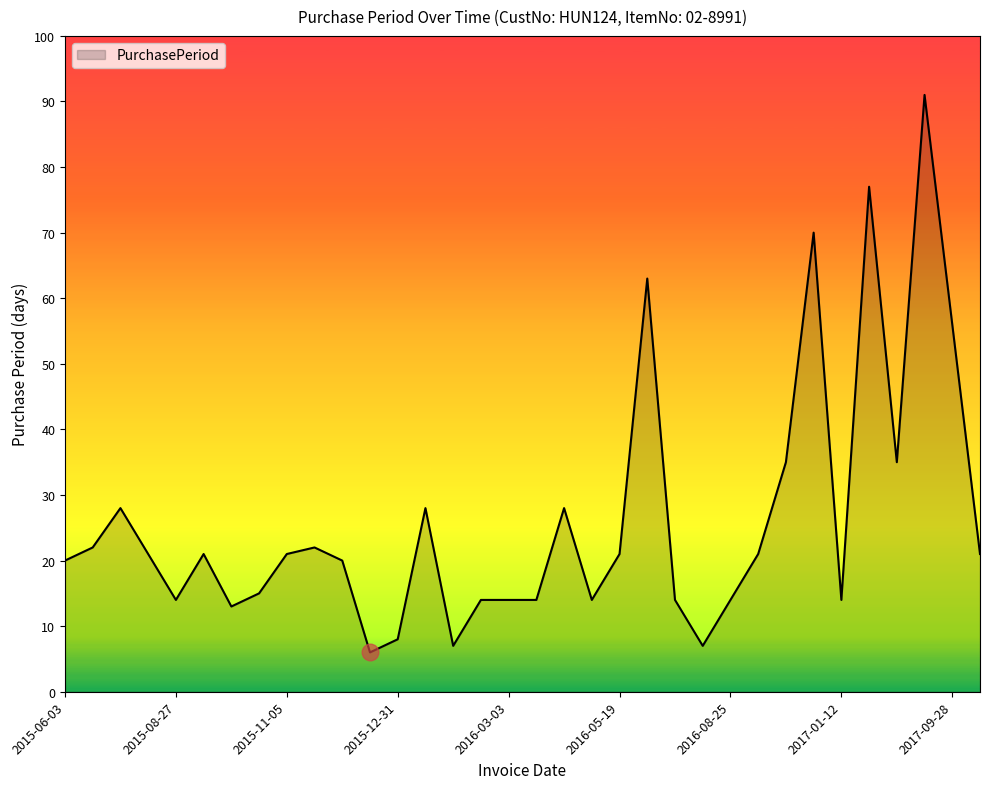

Does the chart display data point markers on the line(s)?

No